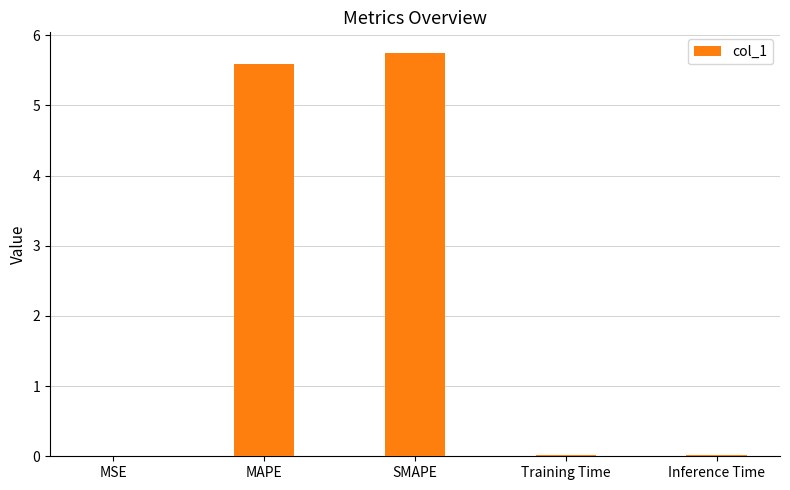

True or false: the data shows 3.7 at MAPE.

False